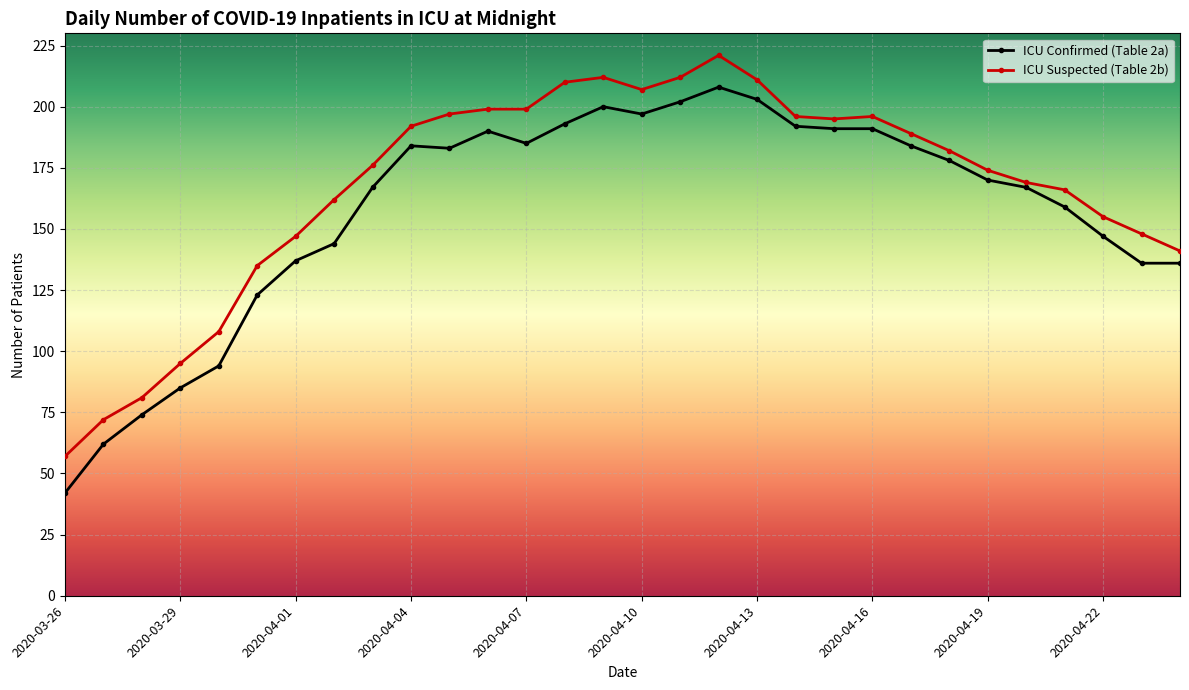

Which series has the largest total across all categories?

ICU Suspected (Table 2b)